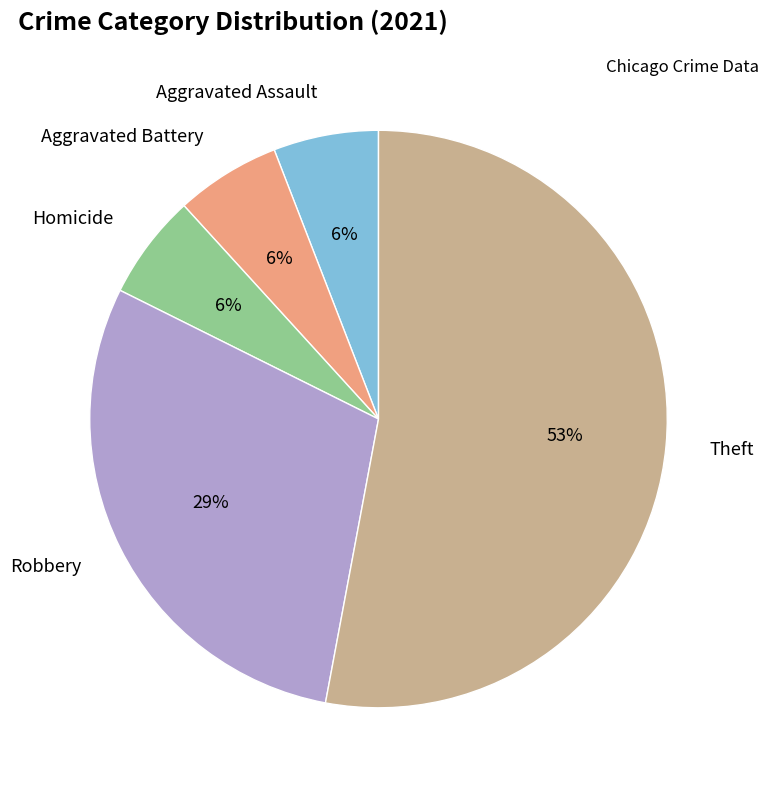

What is the largest slice in the pie chart?

Theft